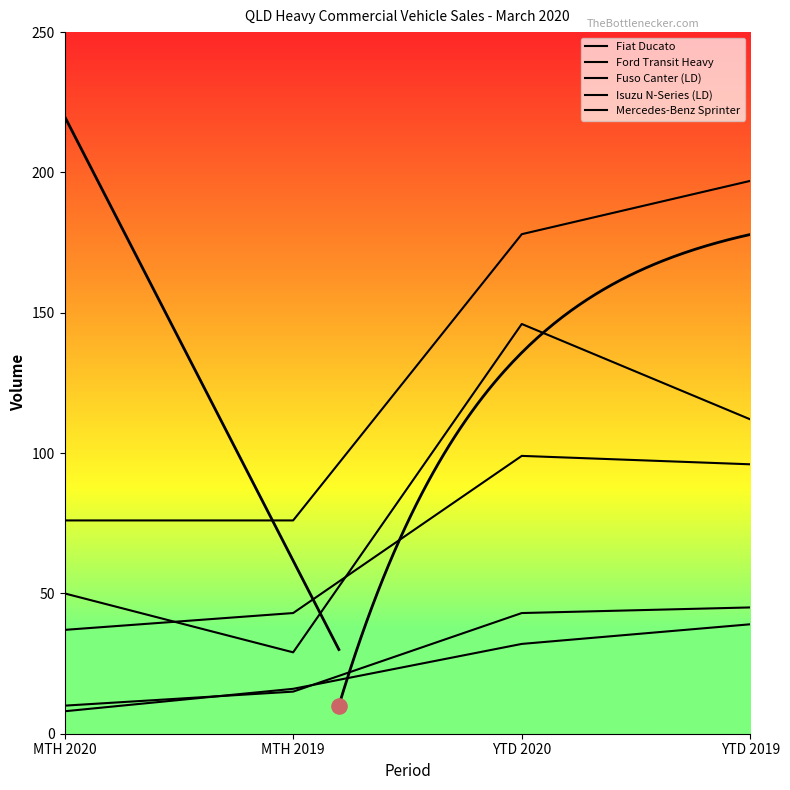

At which category is the sum across all series the highest?

YTD 2020